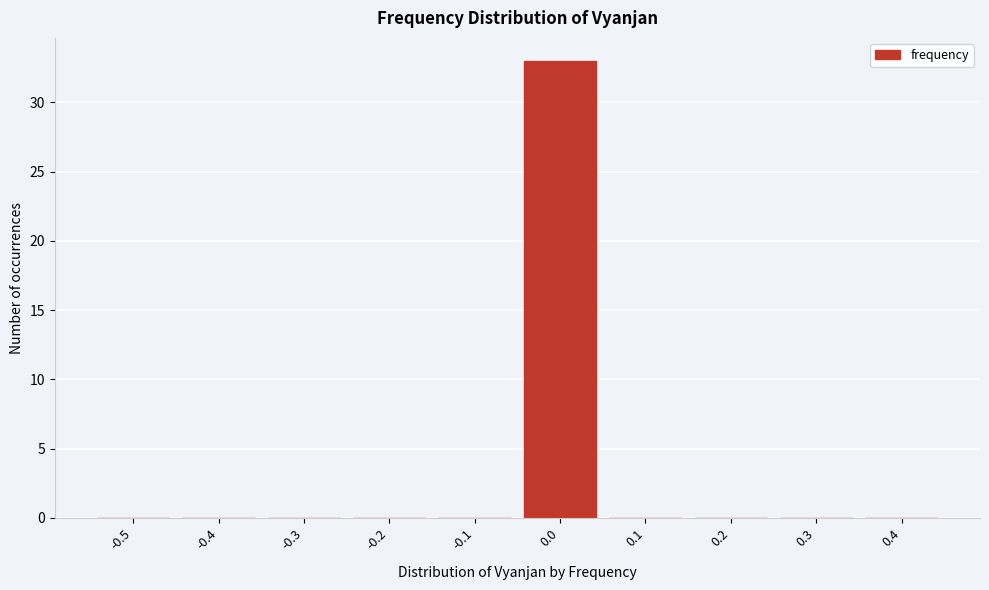

Reading right to left, what are all the values shown in this chart?

0.4=0	0.3=0	0.2=0	0.1=0	0.0=33	-0.1=0	-0.2=0	-0.3=0	-0.4=0	-0.5=0